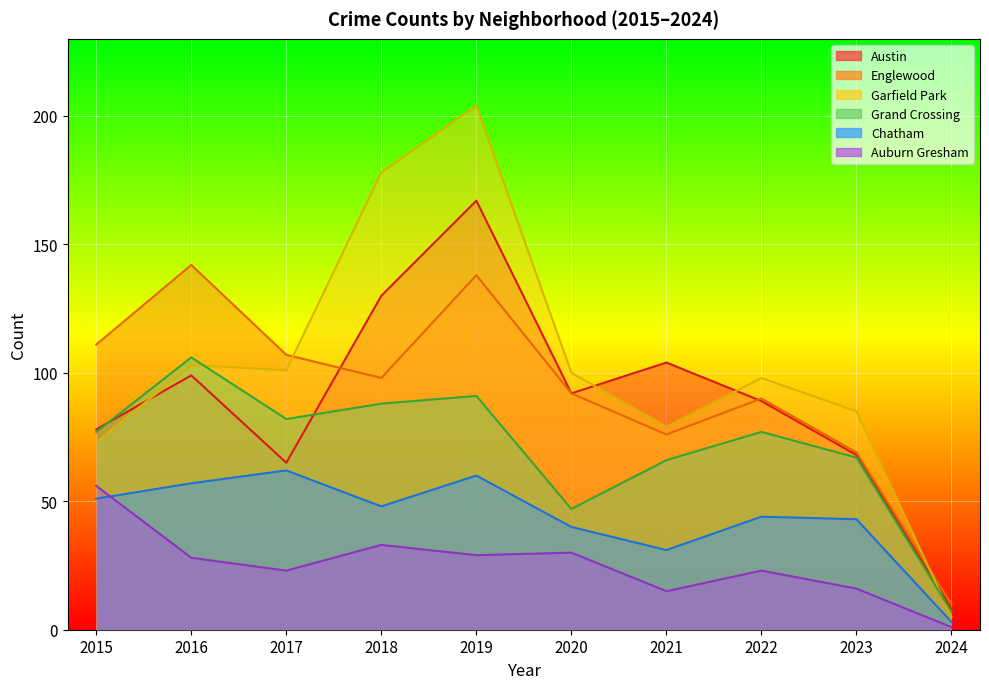

How many distinct data groups are displayed?

6